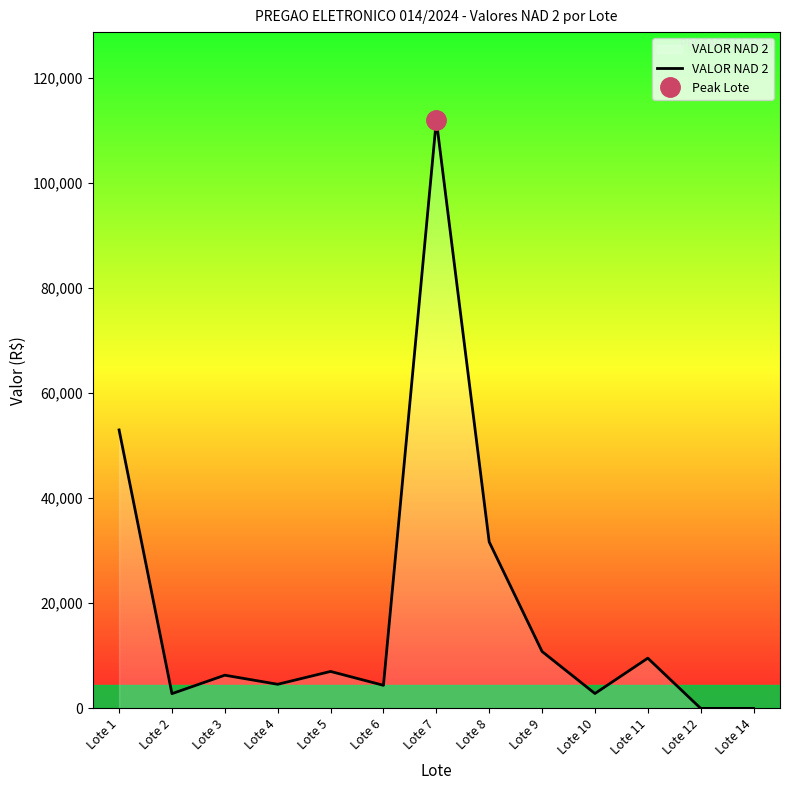

Reading right to left, list all the values displayed in this chart.

0.0	0.0	9555.5	2829.0	10823.1	31669.3	111871.8	4389.9	7027.0	4585.2	6313.0	2800.0	52972.9